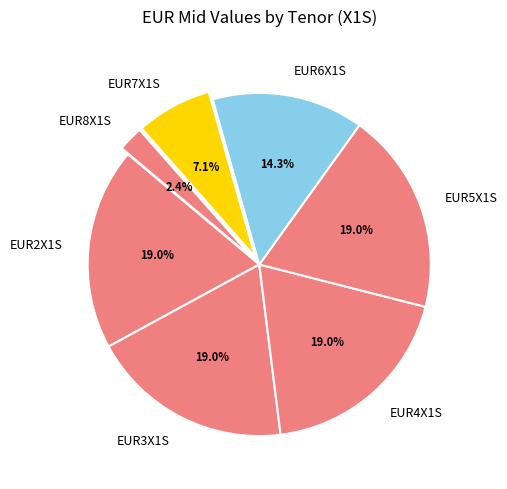

Which category has the smallest portion of the pie?

EUR8X1S